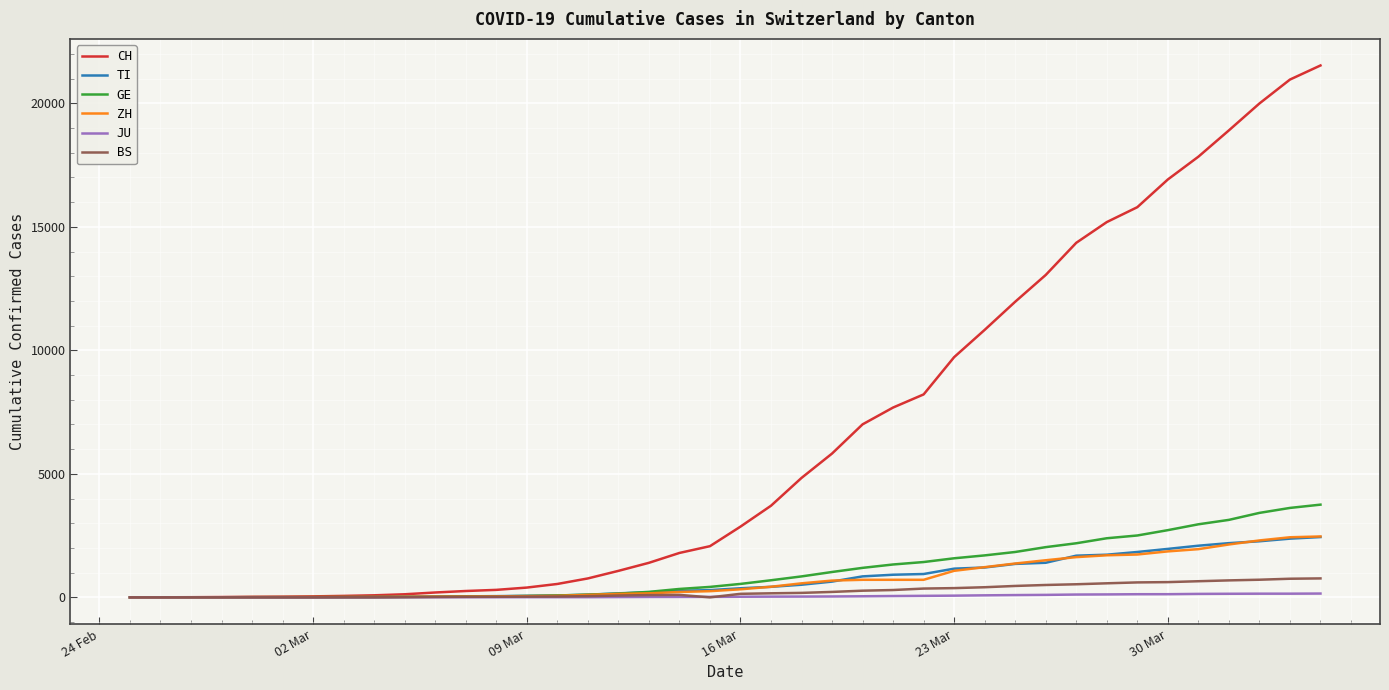

What is the greatest value displayed?

21536